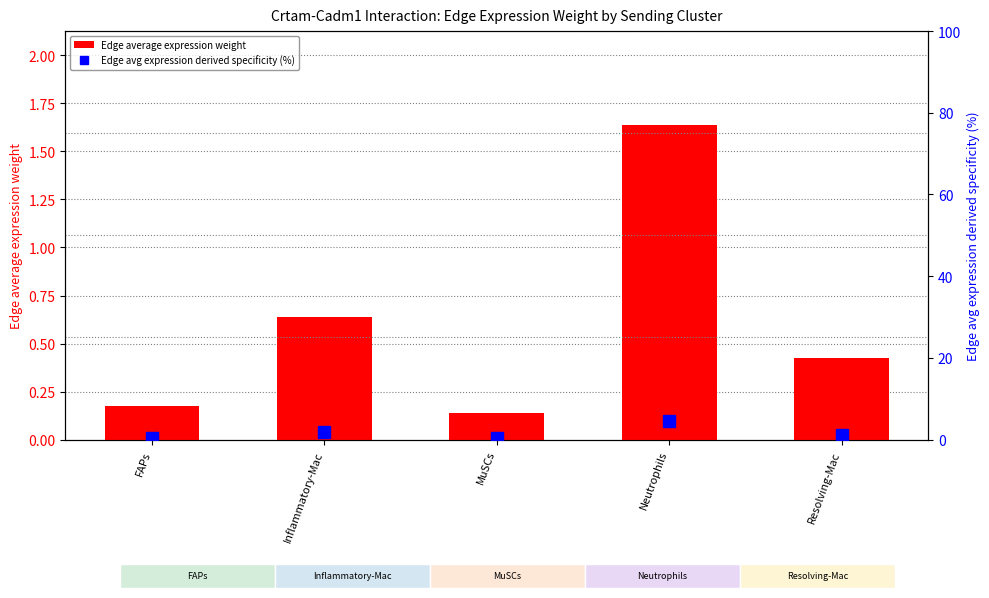

Reading left to right, list all the values displayed in this chart.

Edge average expression weight: FAPs=0.2	Inflammatory-Mac=0.6	MuSCs=0.1	Neutrophils=1.6	Resolving-Mac=0.4
Edge avg expression derived specificity (%): FAPs=0.5	Inflammatory-Mac=1.8	MuSCs=0.4	Neutrophils=4.6	Resolving-Mac=1.2